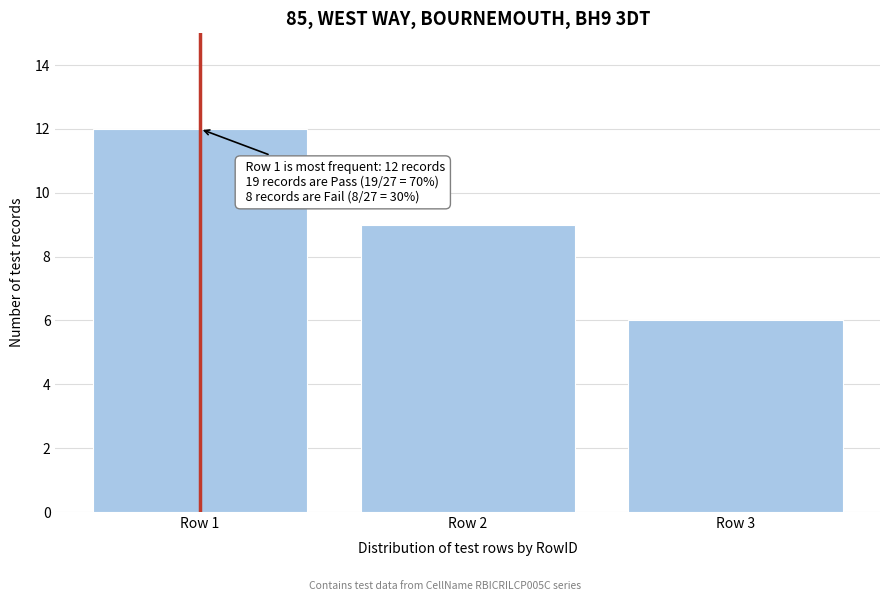

Which range on the x-axis has the tallest bar?

0.5 to 1.5